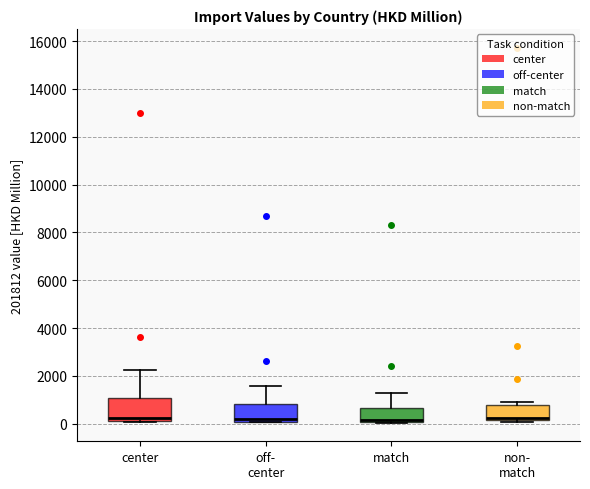

Reading left to right, transcribe this box plot: for each box, give where its median line is, the range the box spans, and where its two whiskers end, as read against the y-axis. The values are not printed on the chart, so give them approximately, as read against the axis.

center: median 200 (just above the box's lower edge), box 200 to 1000, whiskers 0 to 2200
off- center: median 200, box 0 to 800, whiskers 0 to 1600
match: median 200, box 0 to 600, whiskers 0 to 1200
non- match: median 200 (just above the box's lower edge), box 200 to 800, whiskers 0 to 1000